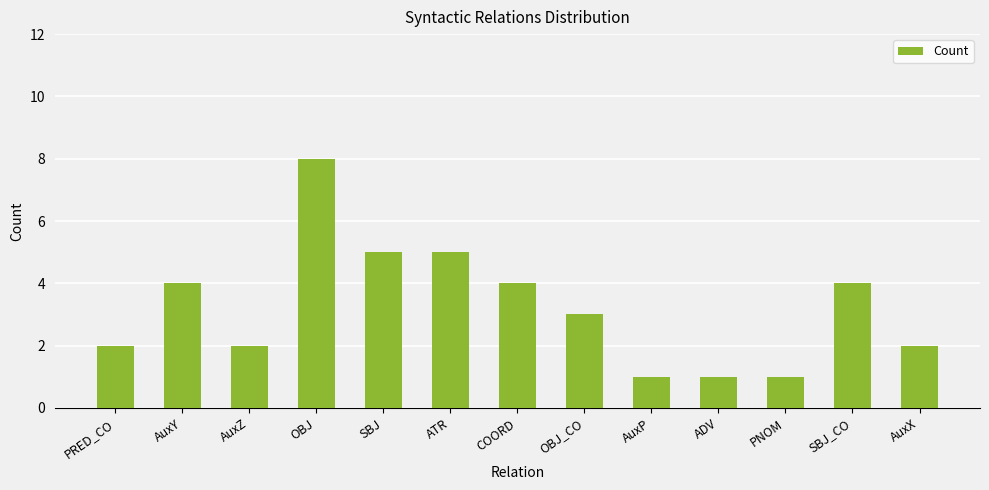

Where does the data first go above 3?

AuxY